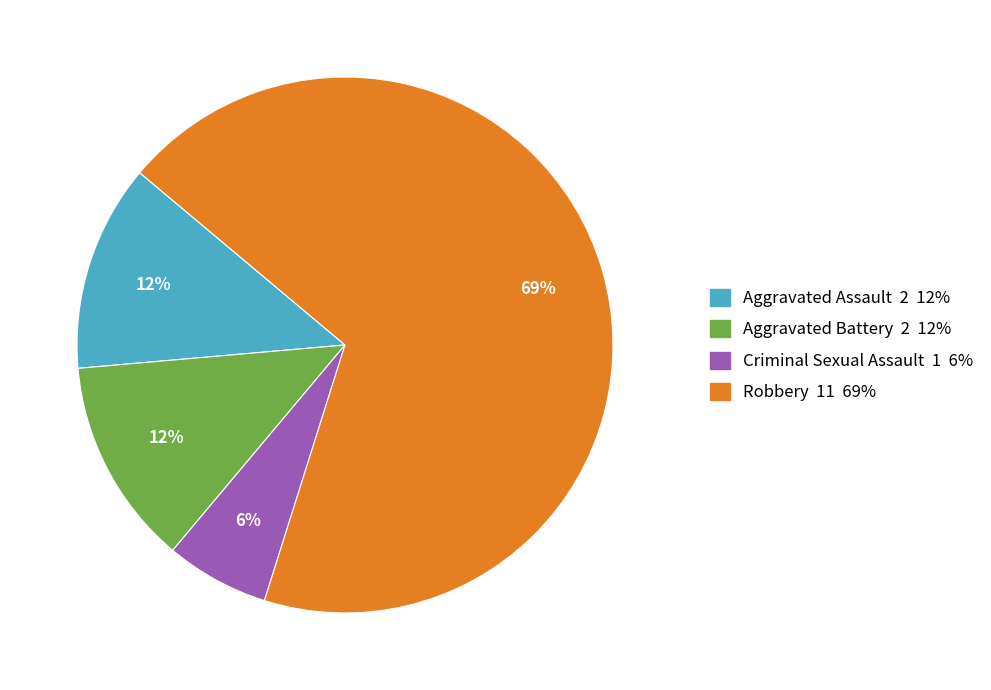

Is it true that Robbery is 58% of the pie?

False